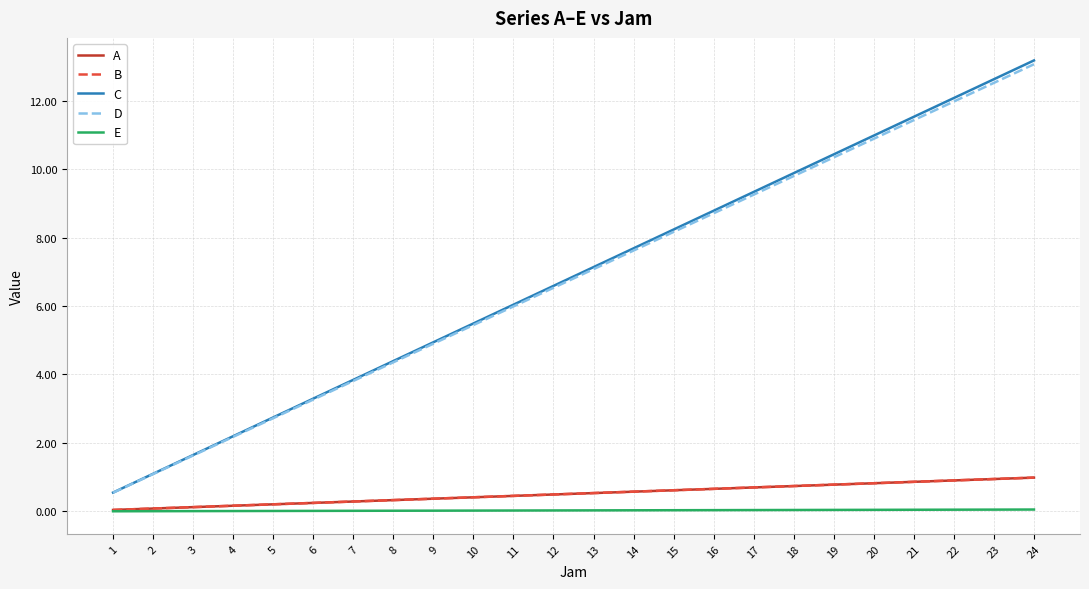

True or false: E and D cross at least once.

False